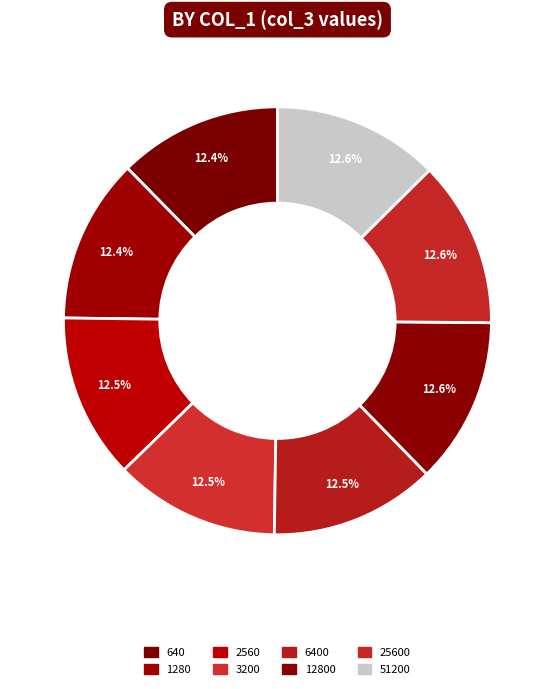

Count the number of slices in the pie.

8